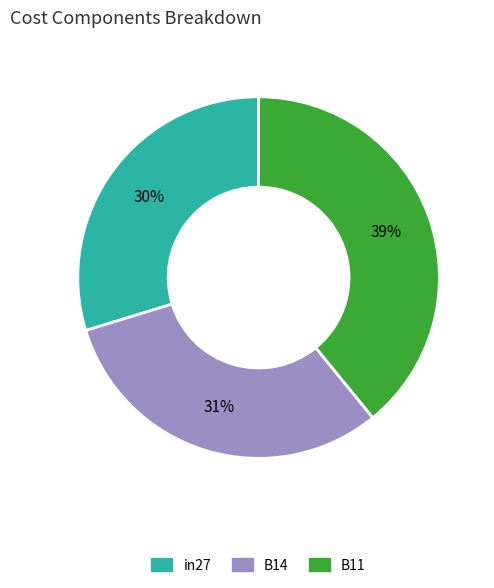

To the nearest percent, what is the difference between the B11 and B14 slice percentages?

8%